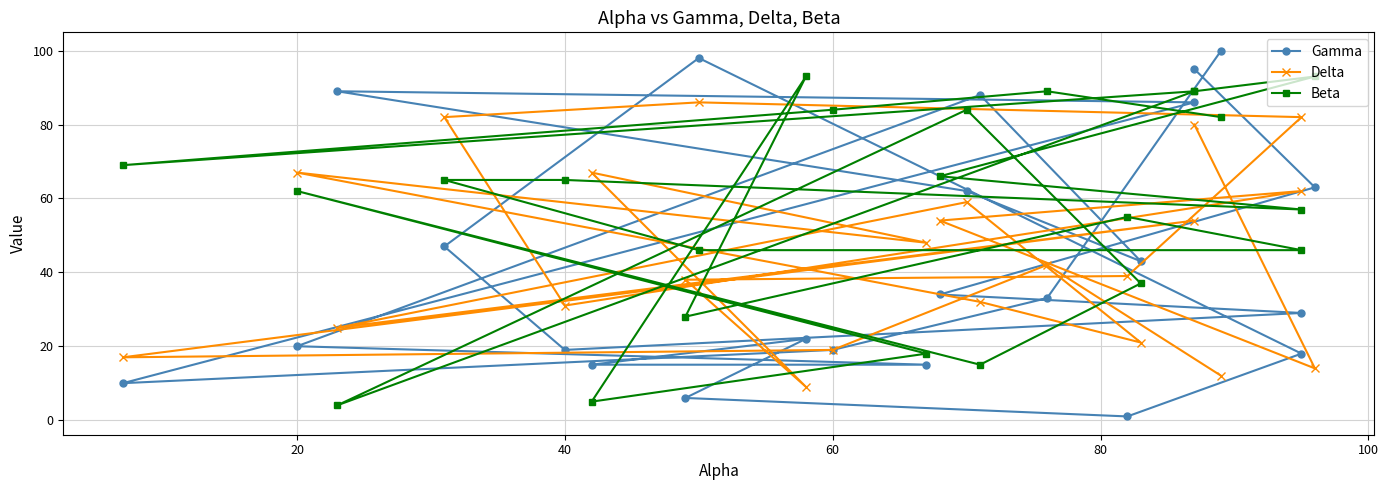

True or false: Delta and Beta cross at least once.

True